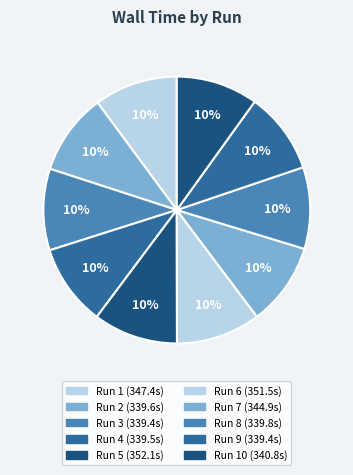

How many slices are in this pie chart?

10